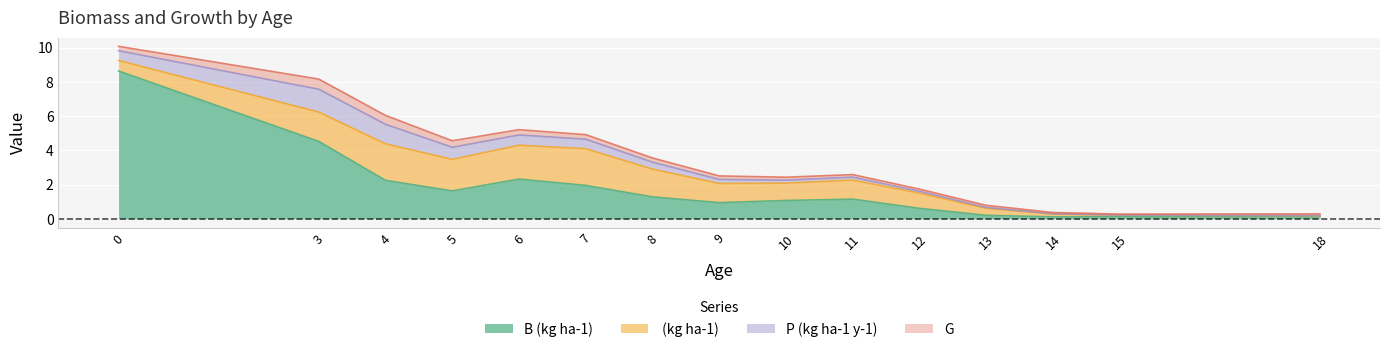

Rank the series by their maximum value, from highest to lowest.

B (kg ha-1),  (kg ha-1), P (kg ha-1 y-1), G